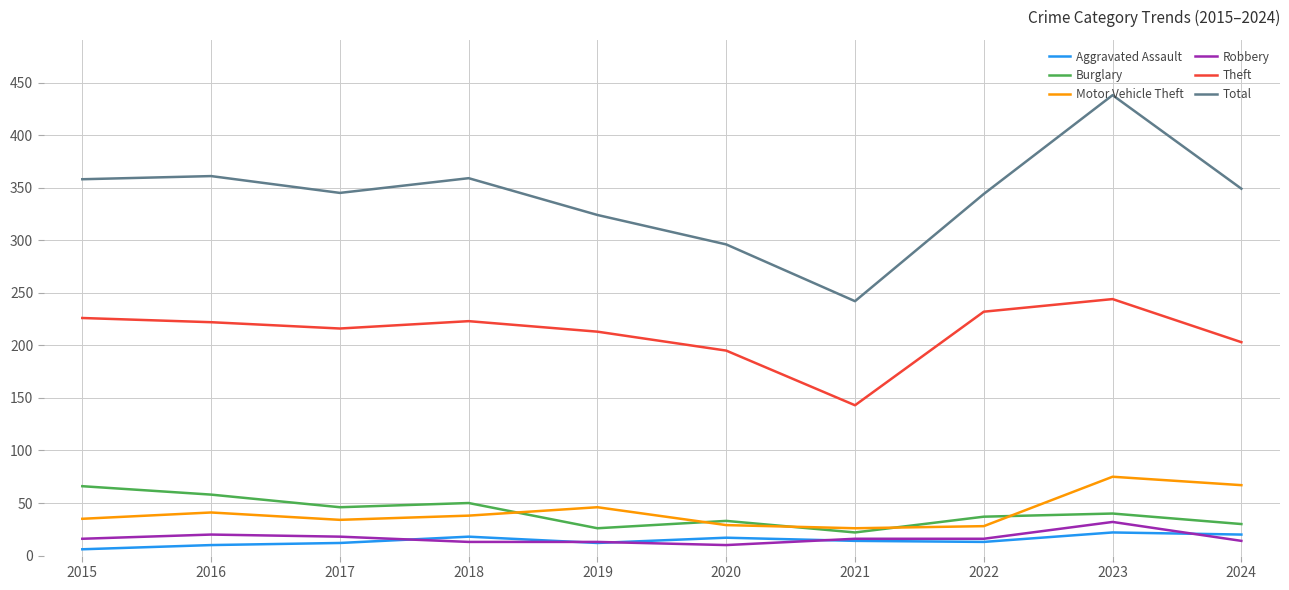

True or false: Total and Aggravated Assault intersect in this chart.

False